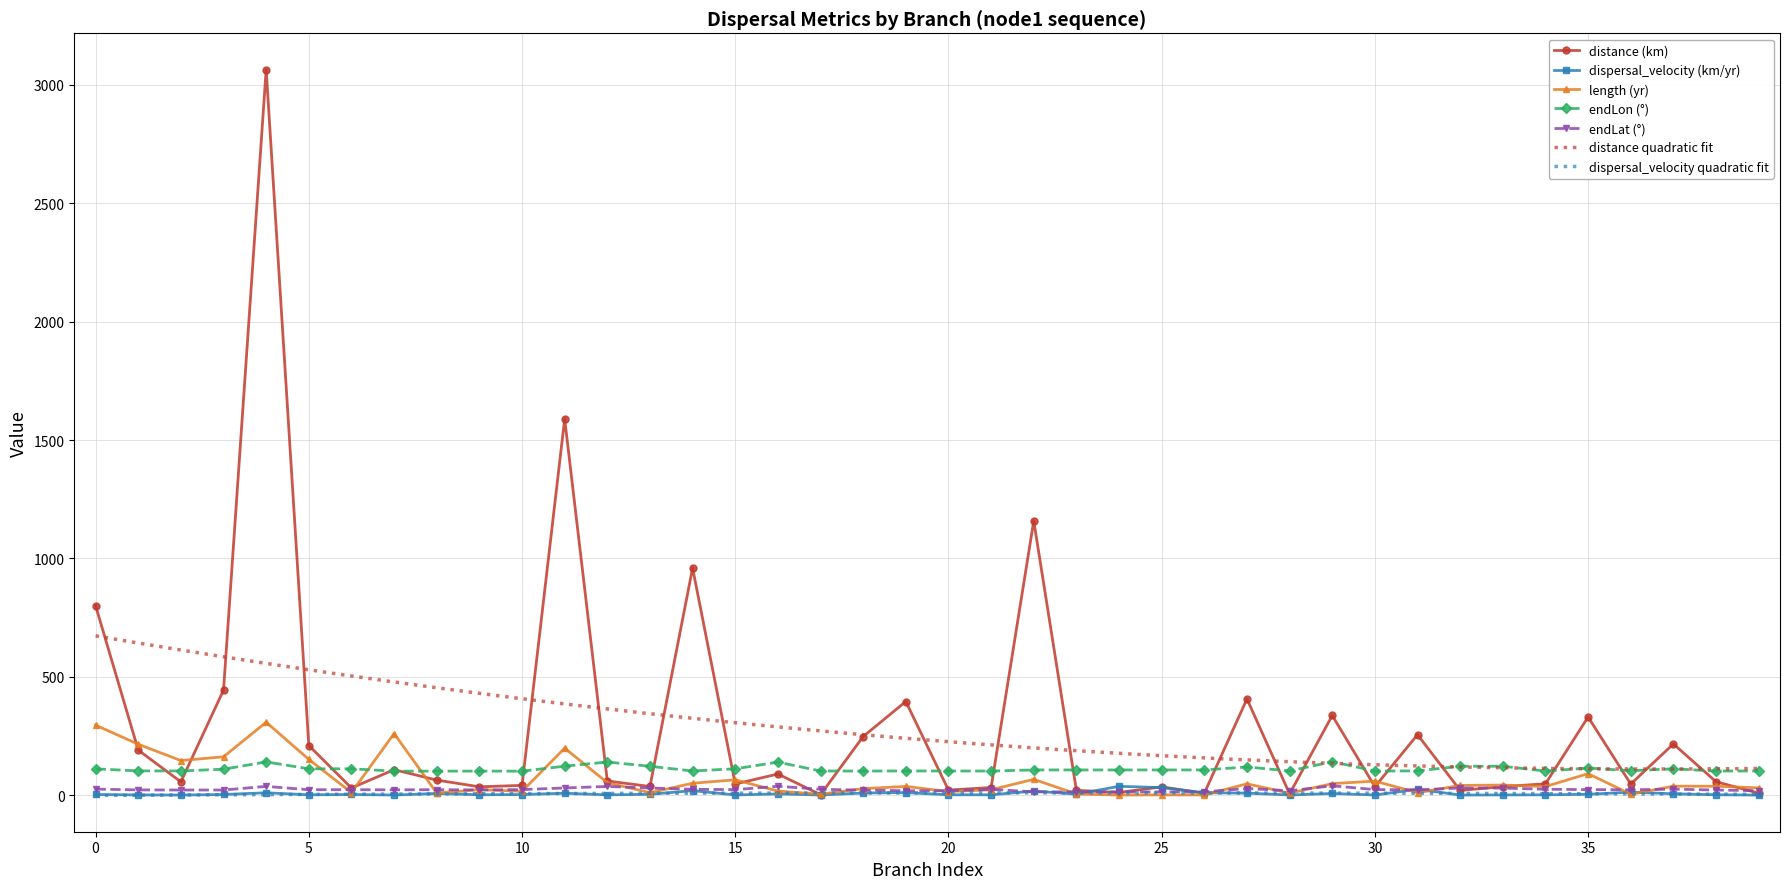

True or false: endLon (°) and dispersal_velocity (km/yr) cross at least once.

False